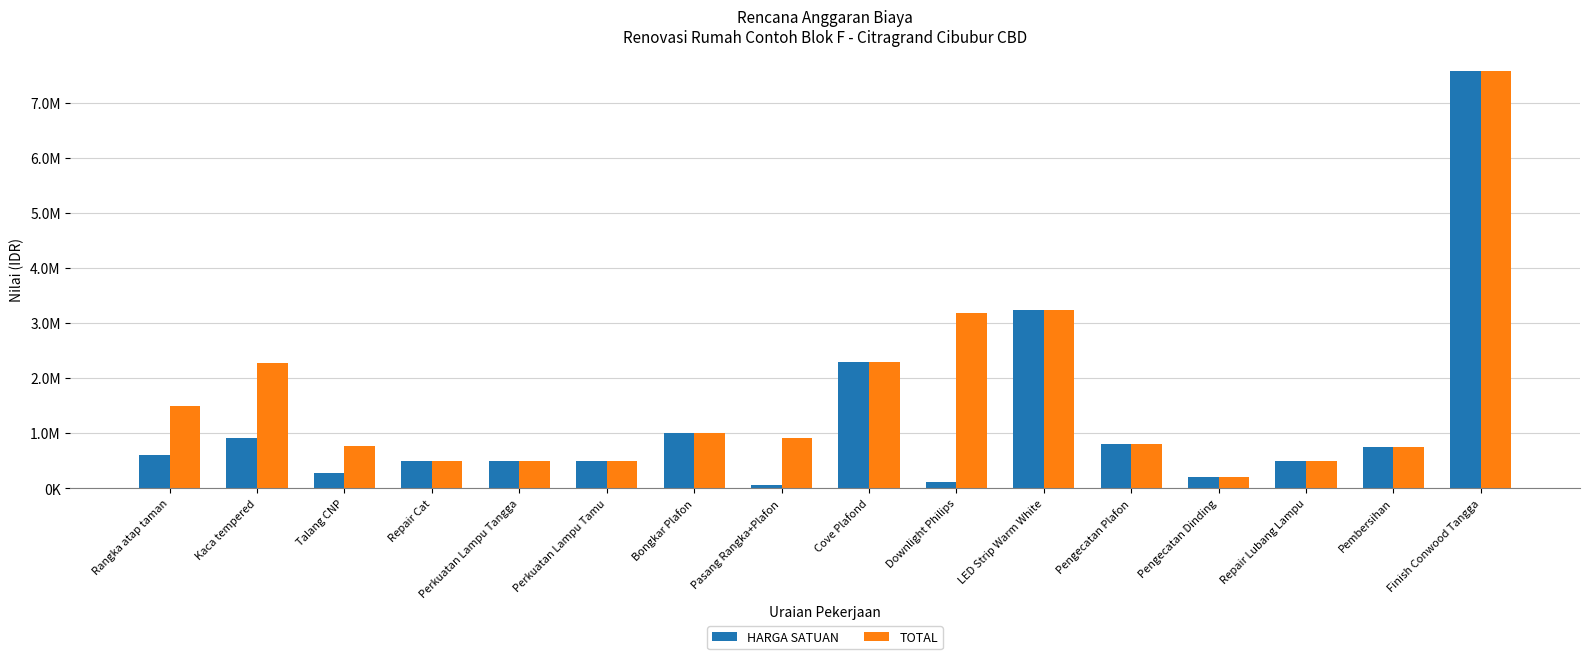

What are all the series names shown in the legend?

HARGA SATUAN, TOTAL